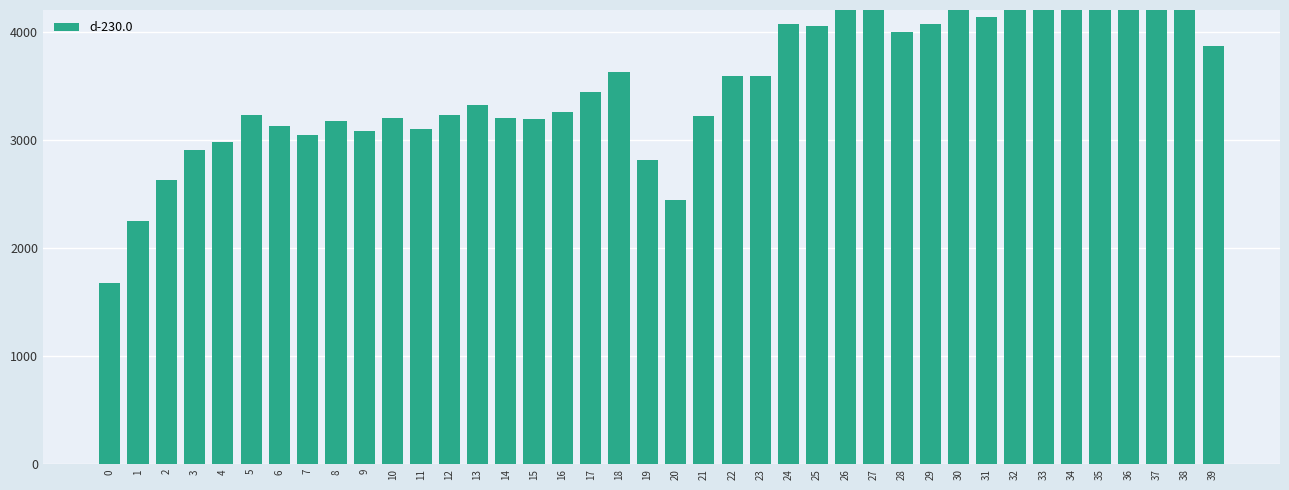

What is the change in value from 21 to 36?

+1433.0